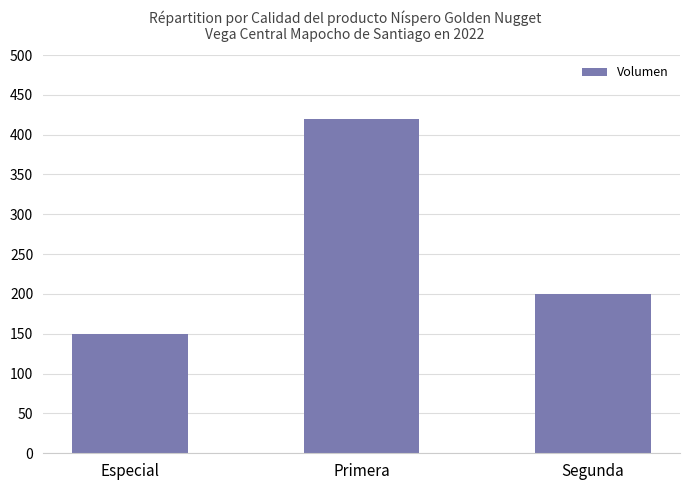

How many data points are less than 200?

1